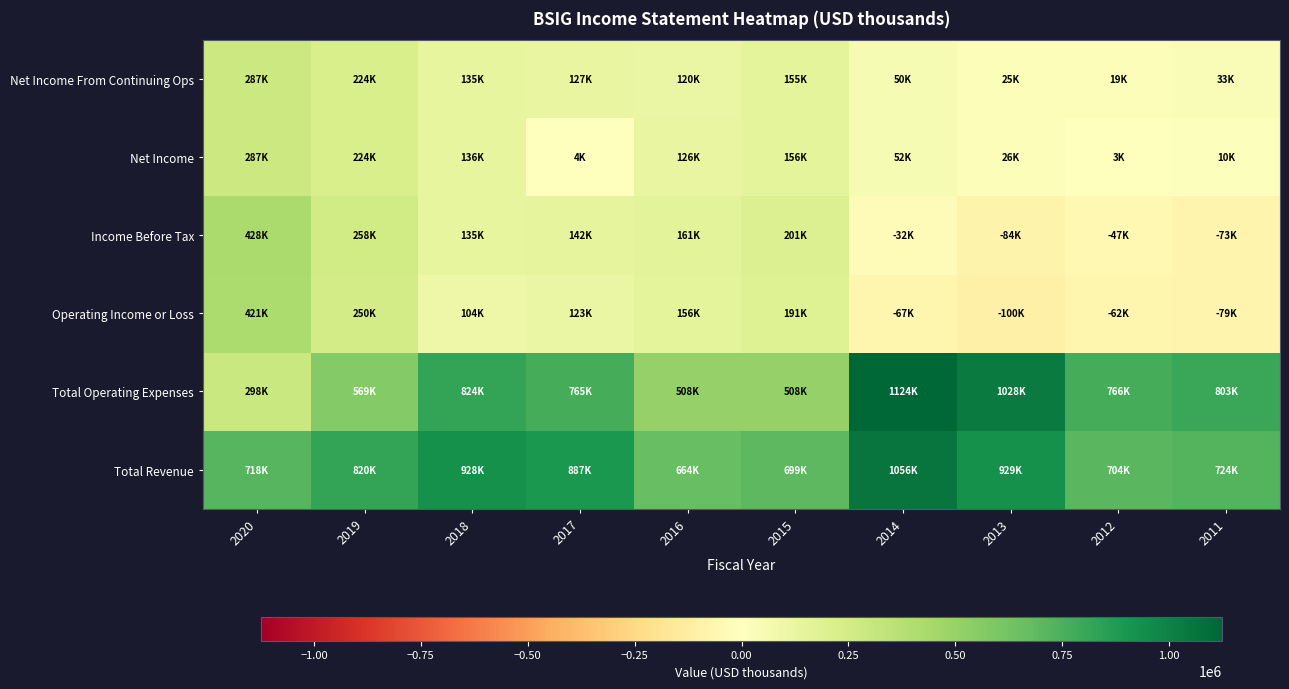

What is the smallest value displayed?

-99500